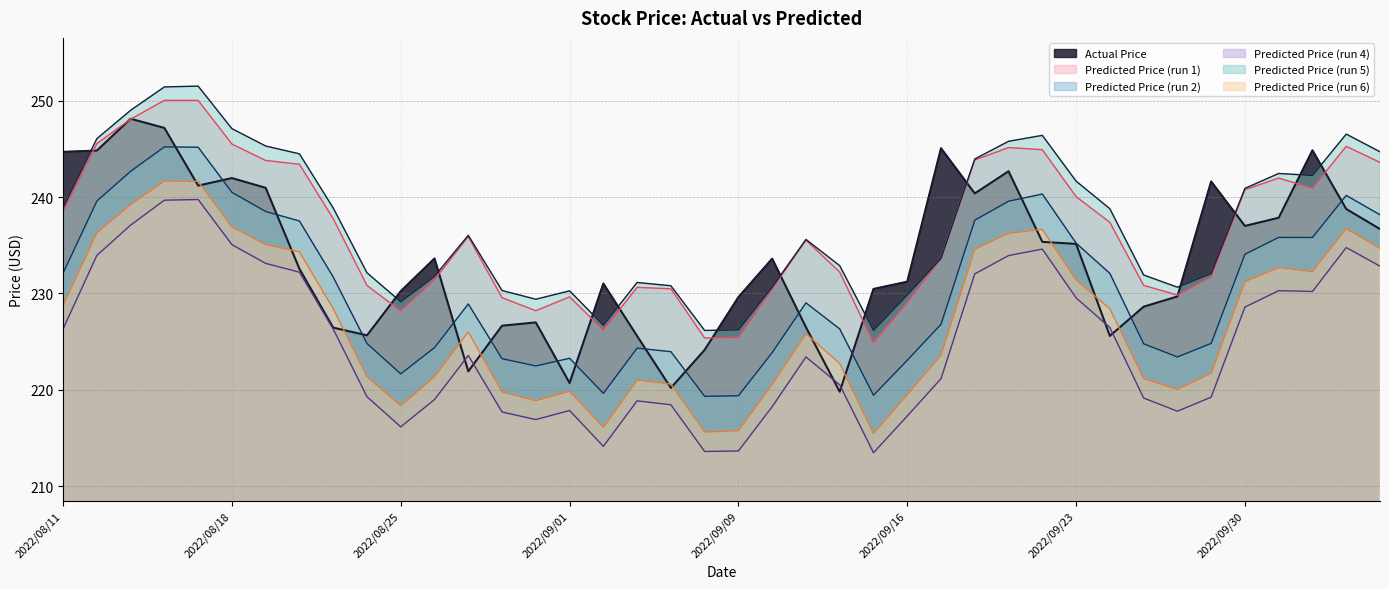

Is the value of Predicted Price (run 1) at 2022/09/27 greater than the value of Predicted Price (run 5) at 2022/08/15?

No